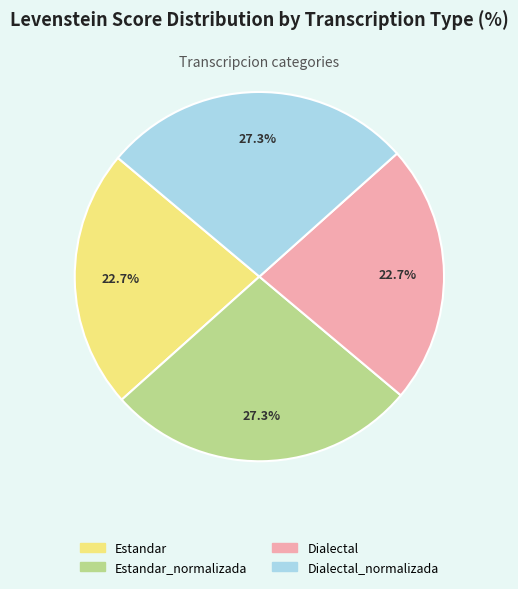

Is there any slice that represents more than half of the pie?

No